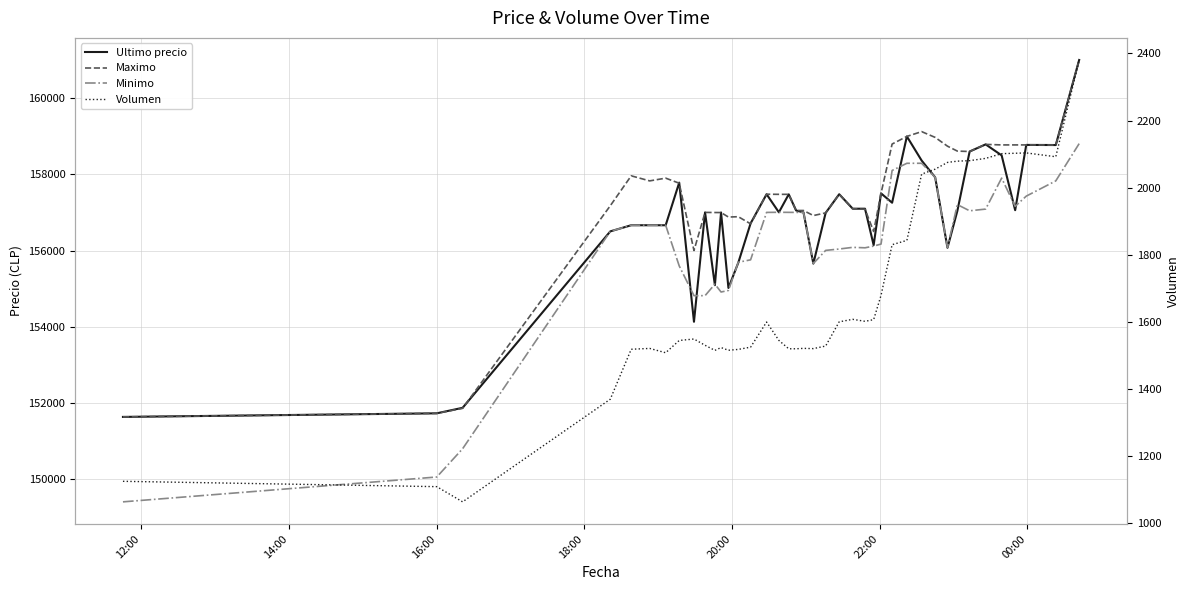

True or false: Ultimo precio and Volumen cross at least once.

False